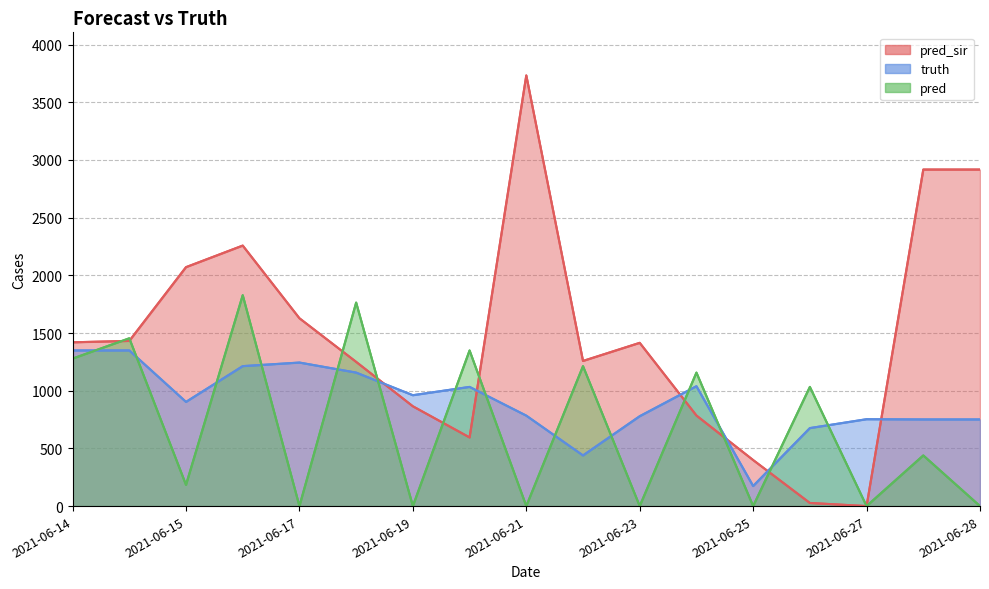

How many interior local peaks does the pred_sir series have?

3